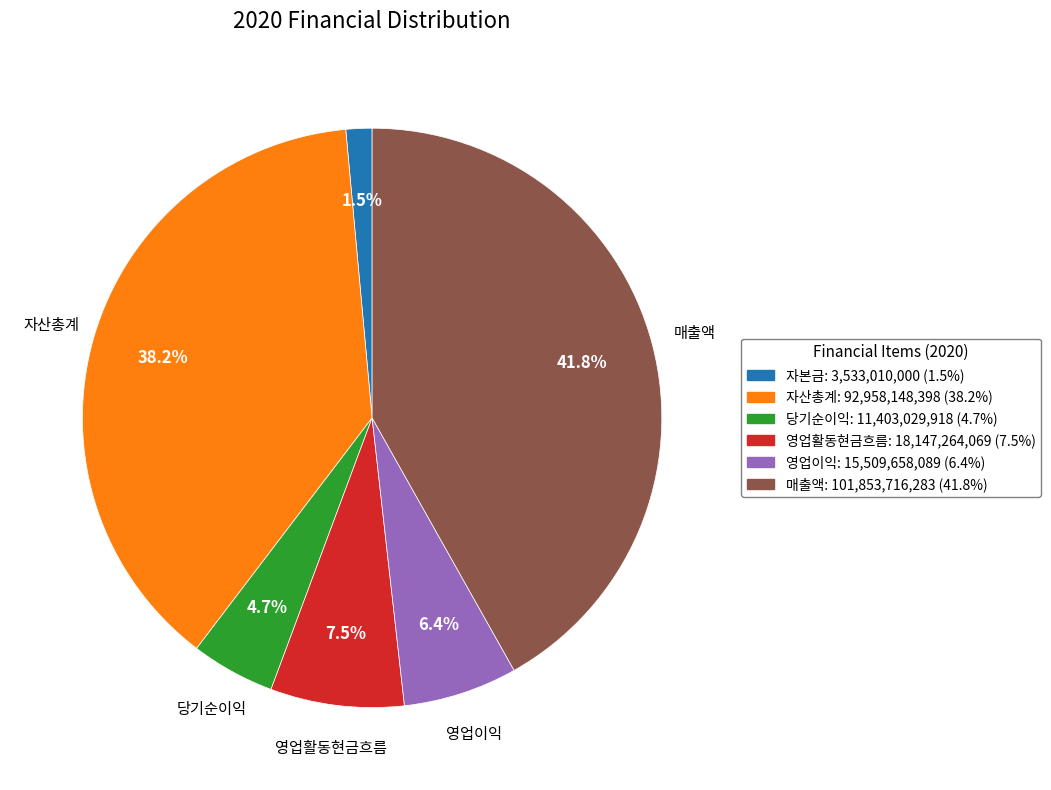

Is there a majority slice in this chart?

No